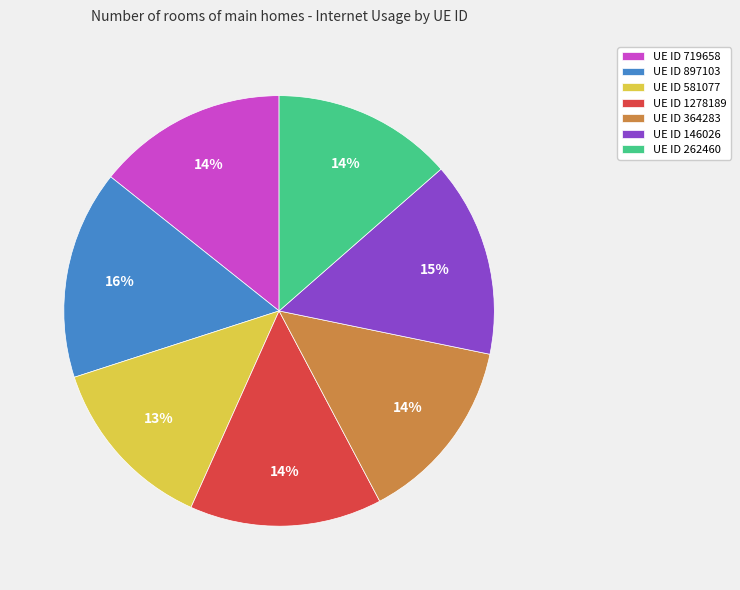

True or false: UE ID 719658 accounts for 3% of the total.

False